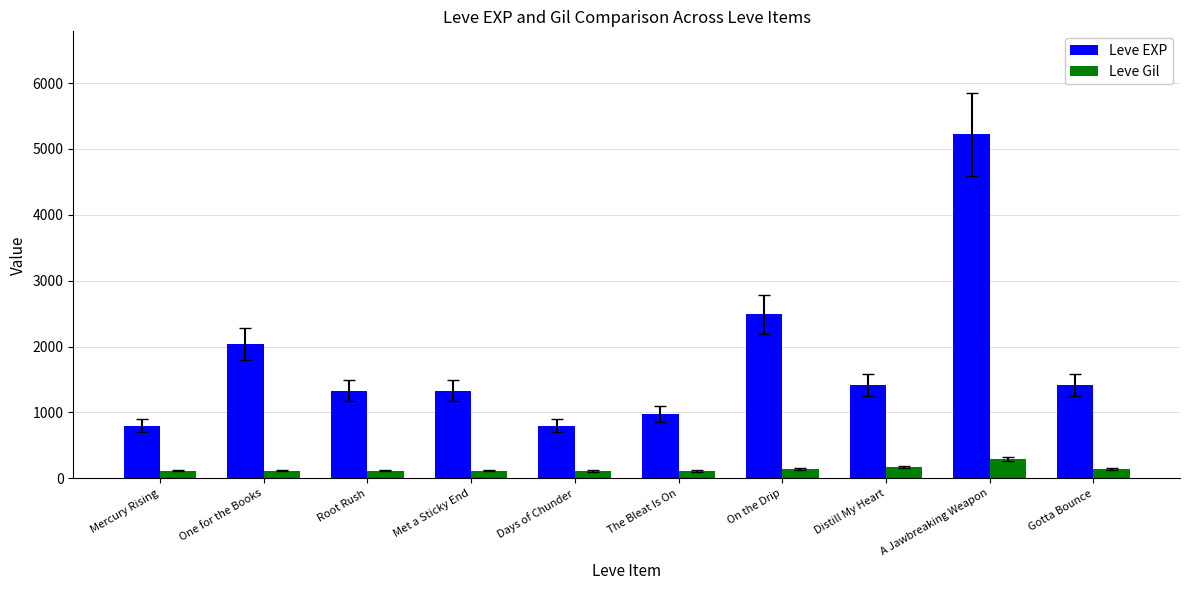

What is the total value across all series at Days of Chunder?

912